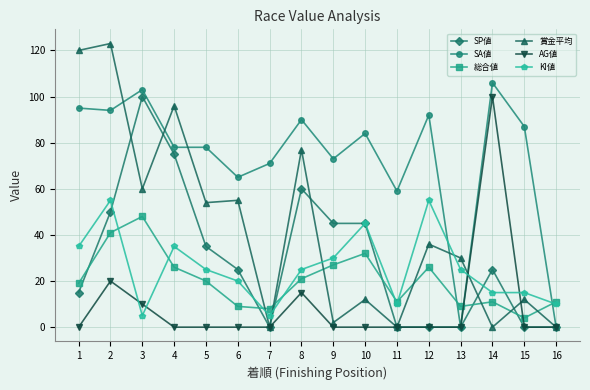

What is the spread (max minus min) of values at 11?

59